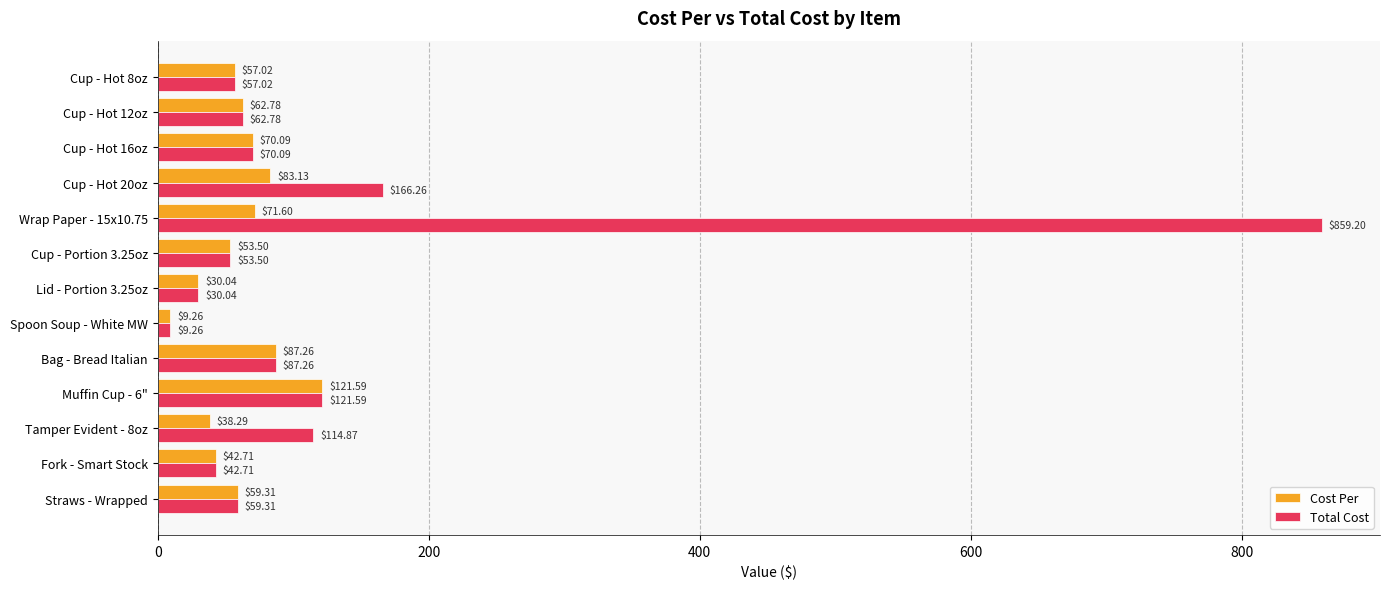

What is the minimum value shown in the chart?

9.3